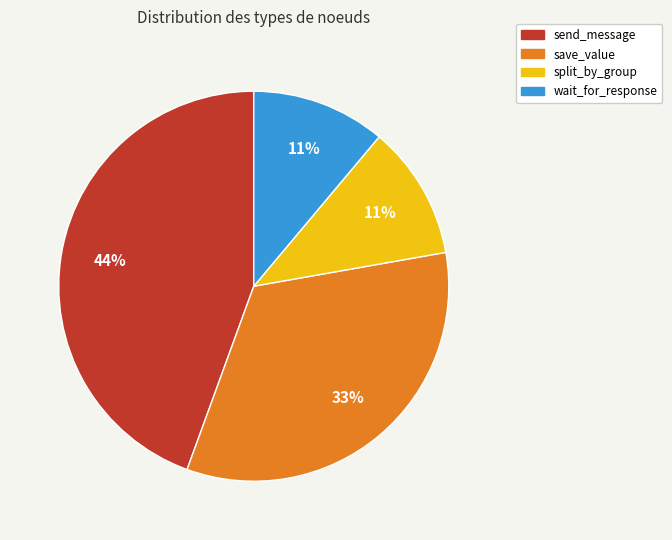

Is there any slice that represents more than half of the pie?

No